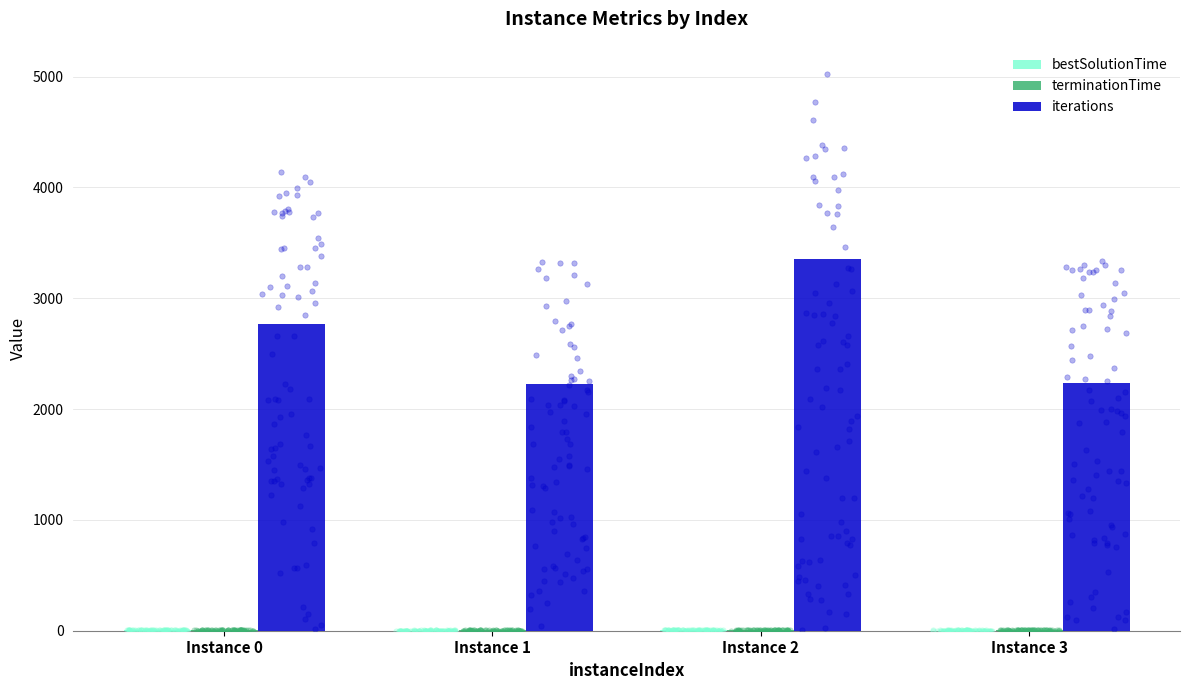

At how many categories does at least one series exceed 3225?

1